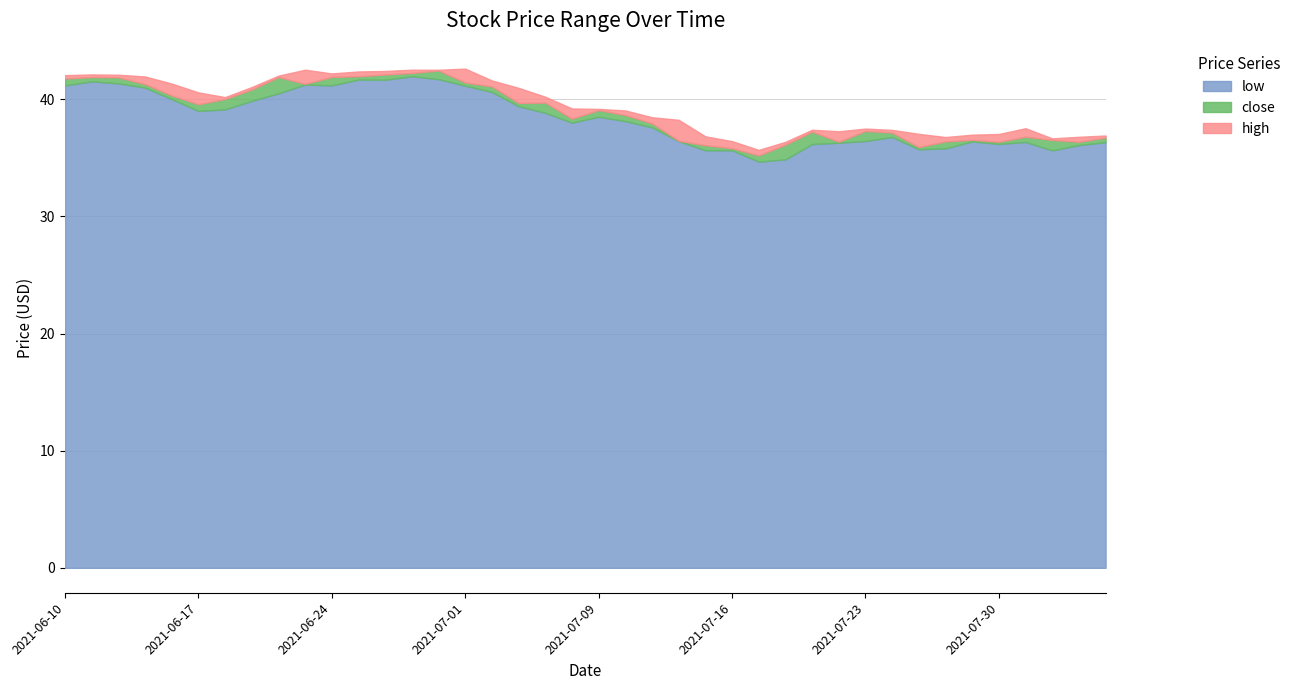

How many interior local valleys does the close series have?

9